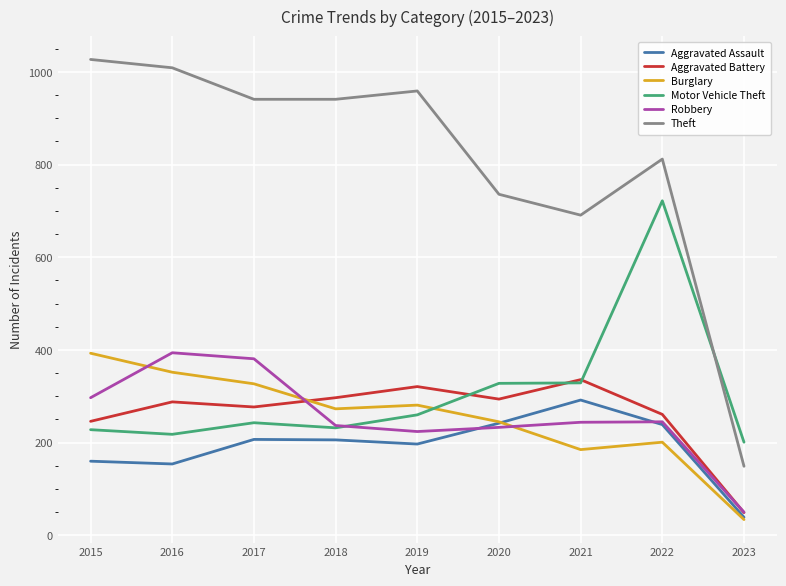

Where is Aggravated Battery nearest to the value 192?

2015